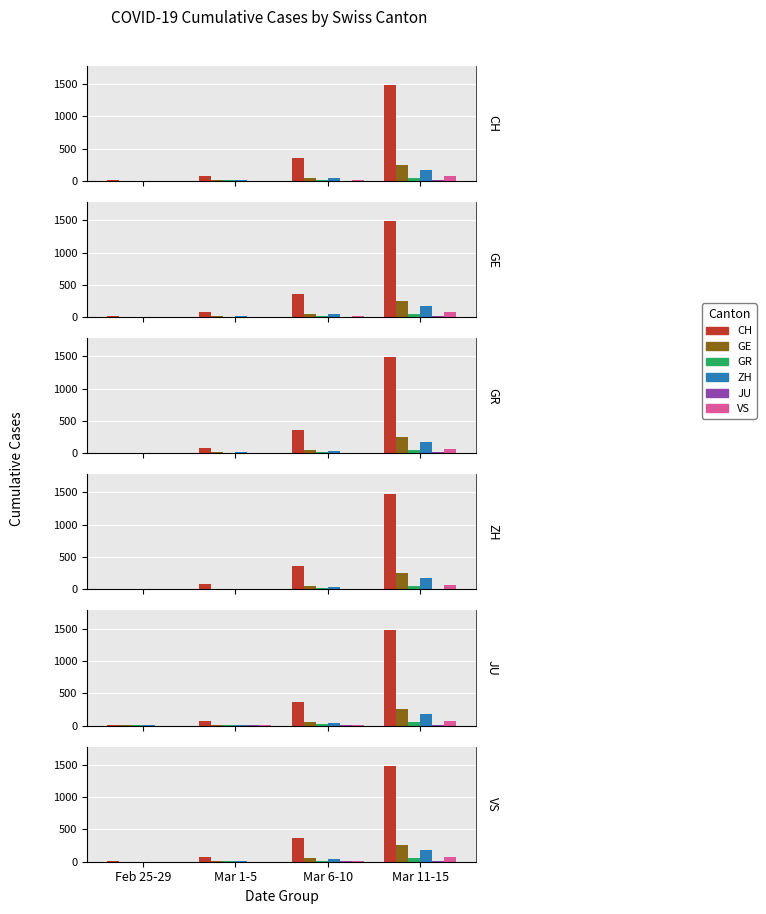

What position from the left is Mar 11-15?

4